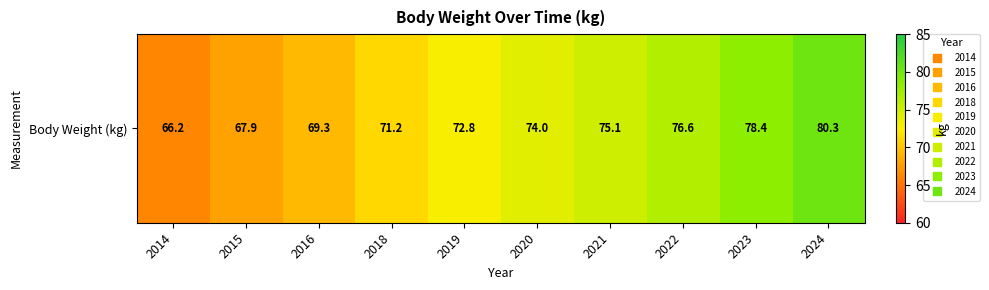

At which label is the value closest to 73?

2019